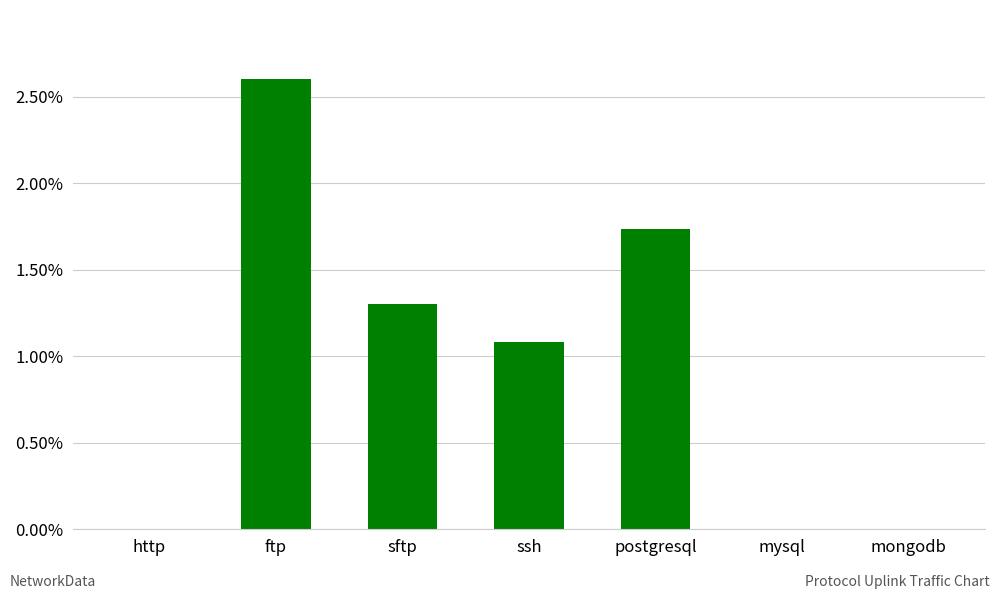

At which label is the value closest to 1?

ssh